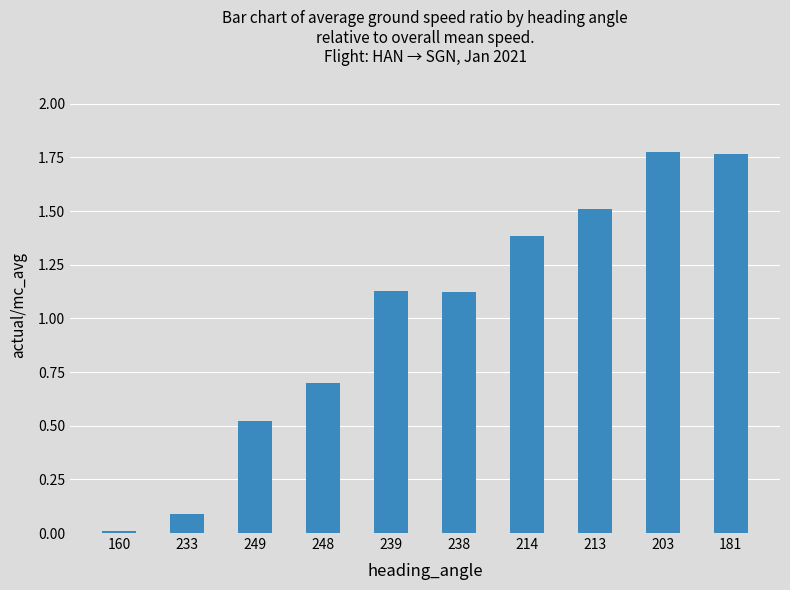

What is the change in value from 233 to 249?

+0.4